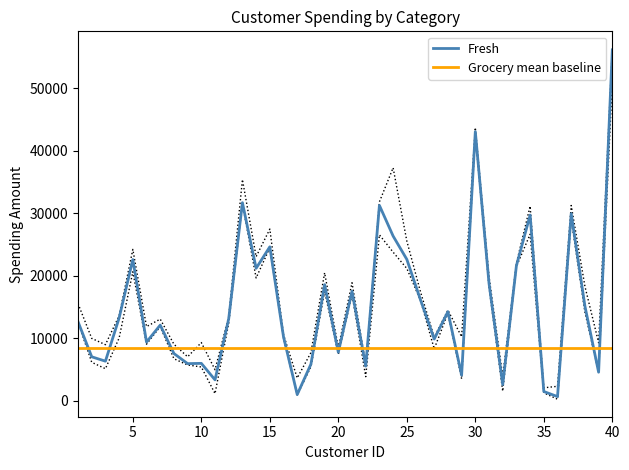

How many interior local peaks does the Fresh series have?

12